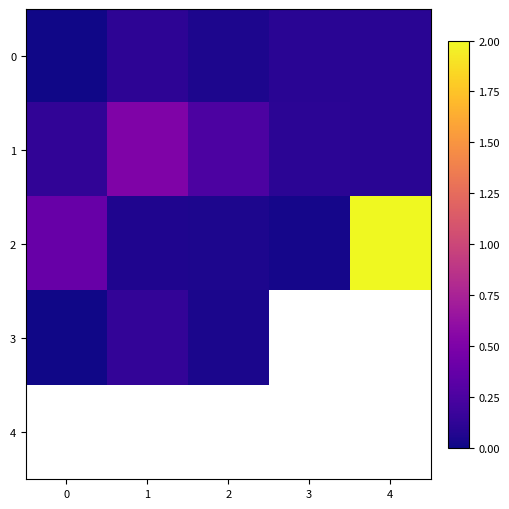

Count the number of data series in this chart.

5